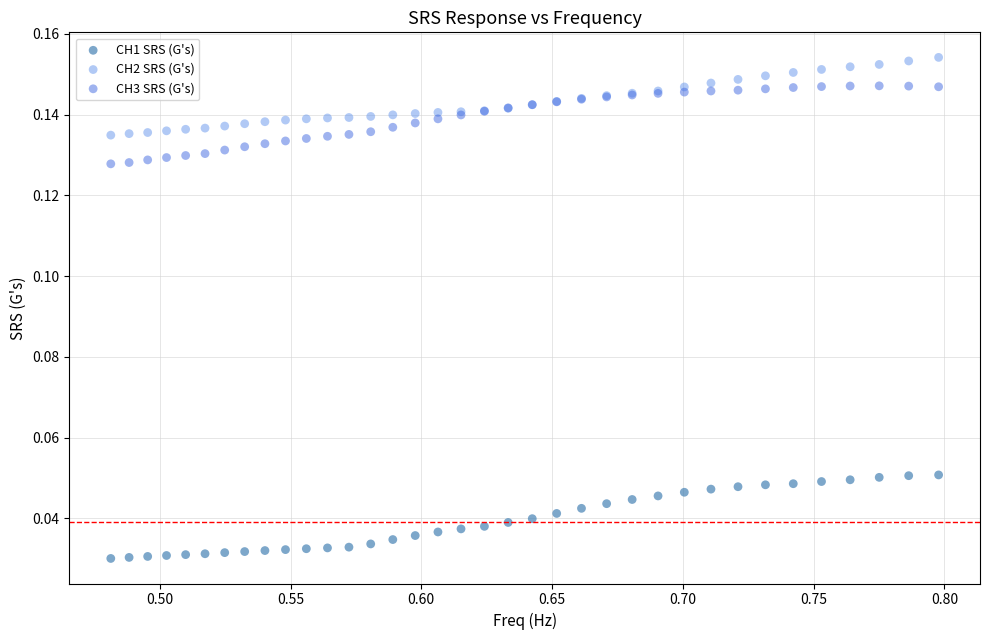

Which series contains the highest Y value?

CH2 SRS (G's)